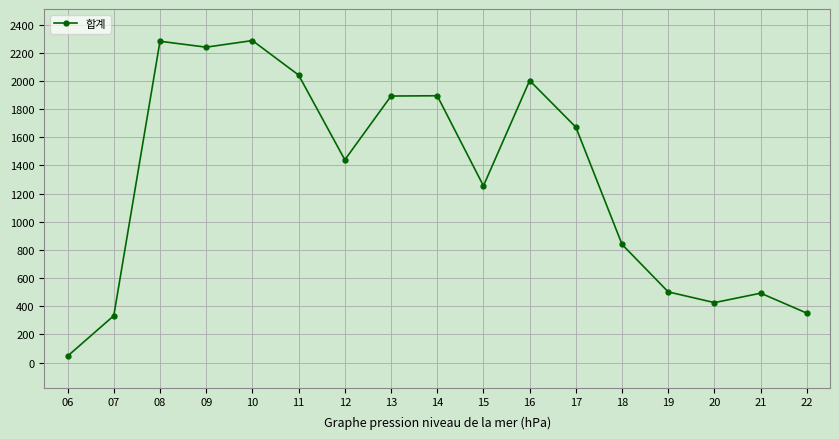

What is the greatest value displayed?

2287